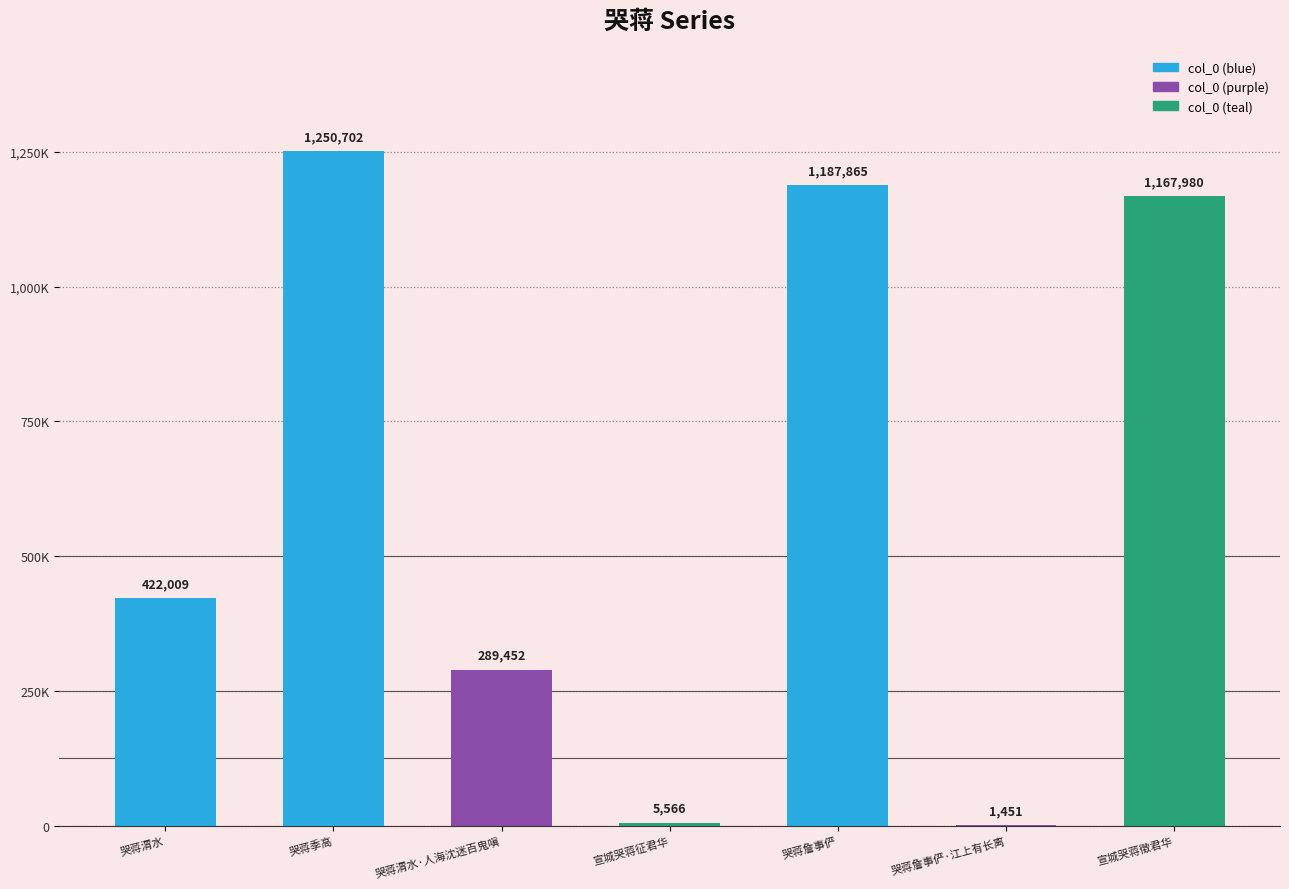

List the labels in order of value, largest first.

哭蒋季高, 哭蒋詹事俨, 宣城哭蒋徵君华, 哭蒋渭水, 哭蒋渭水·人海沈迷百鬼嗔, 宣城哭蒋征君华, 哭蒋詹事俨·江上有长离